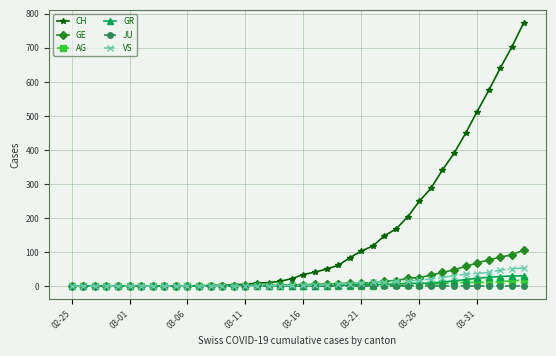

Which series has the largest total across all categories?

CH